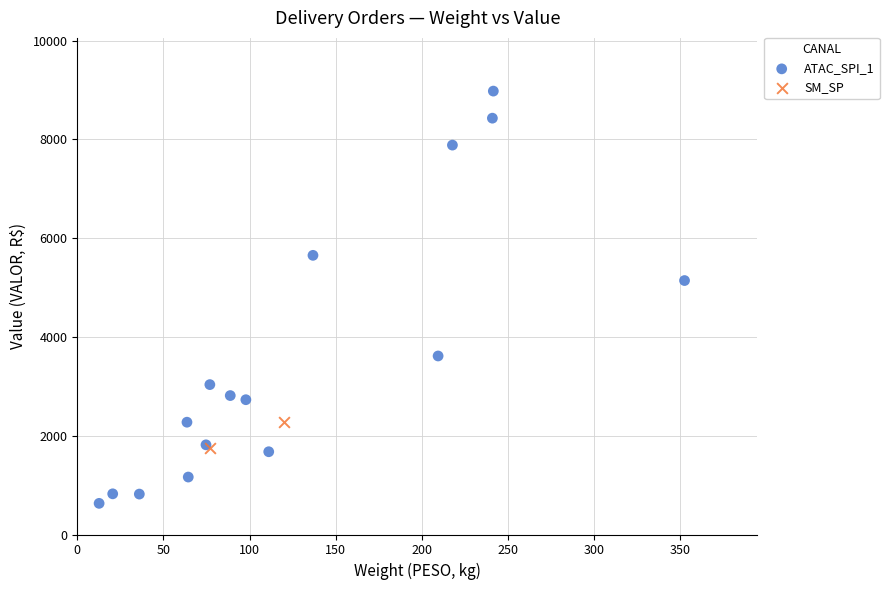

Which series has the largest Y range (max minus min)?

ATAC_SPI_1